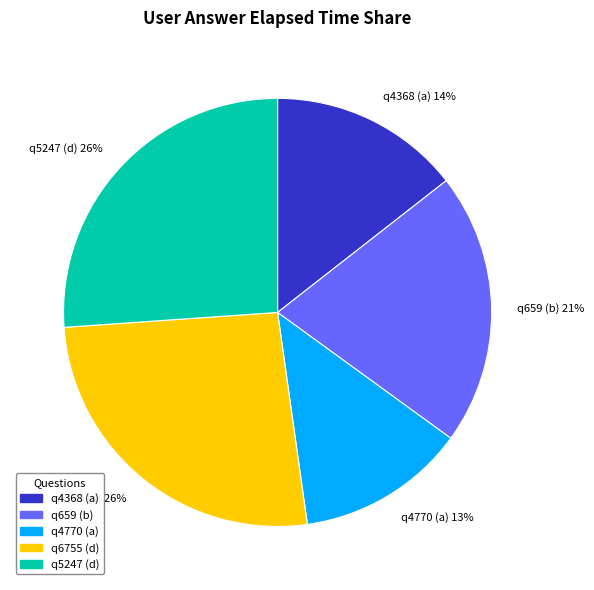

To the nearest percent, what is the average slice percentage?

20%